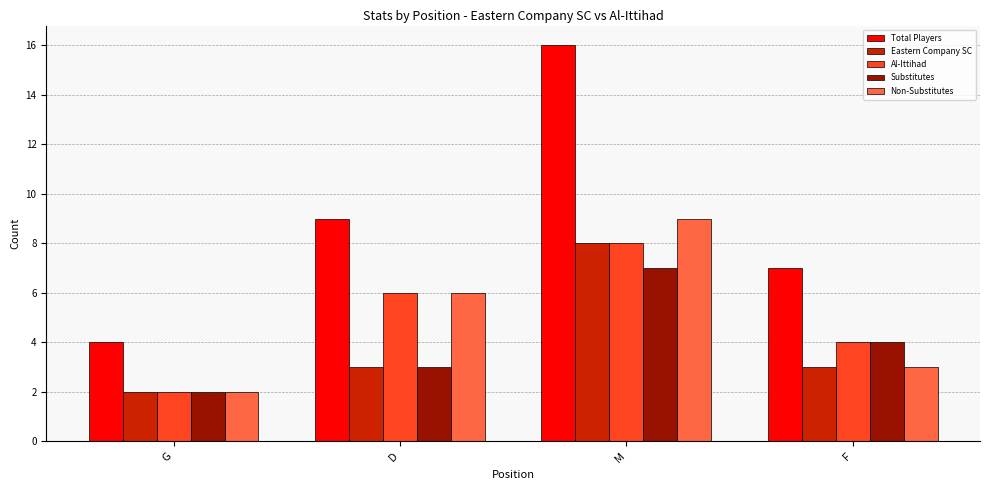

True or false: Al-Ittihad has a value of 6 at D.

True